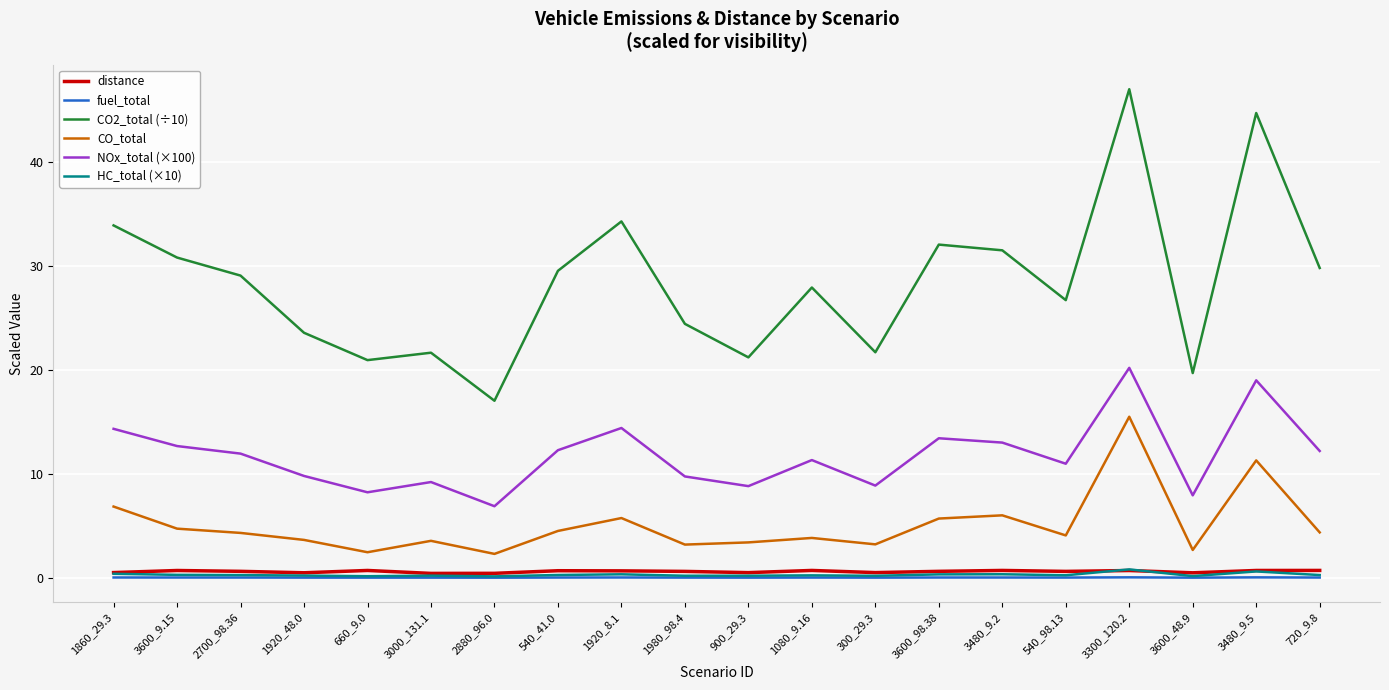

Read the CO_total value at 660_9.0.

2.5